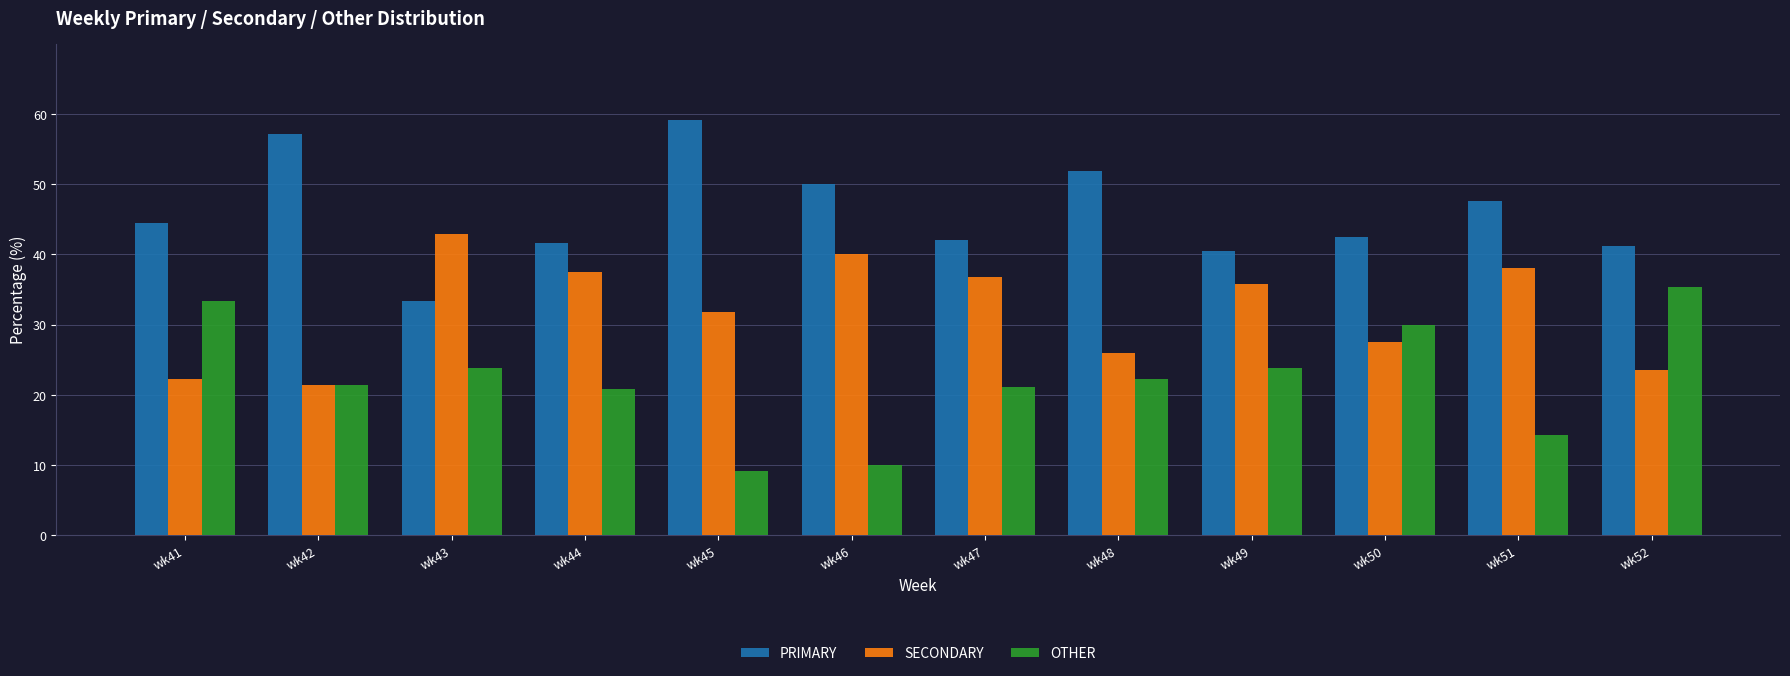

What are all the series names shown in the legend?

PRIMARY, SECONDARY, OTHER